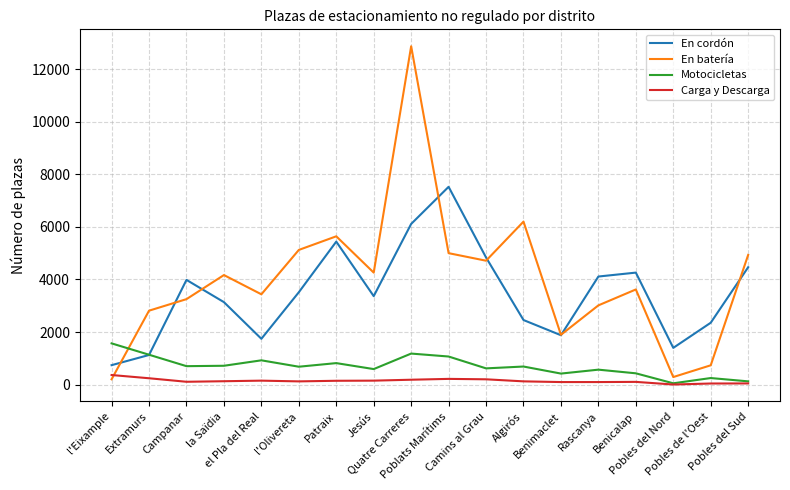

At which category does En cordón reach its first local valley?

el Pla del Real